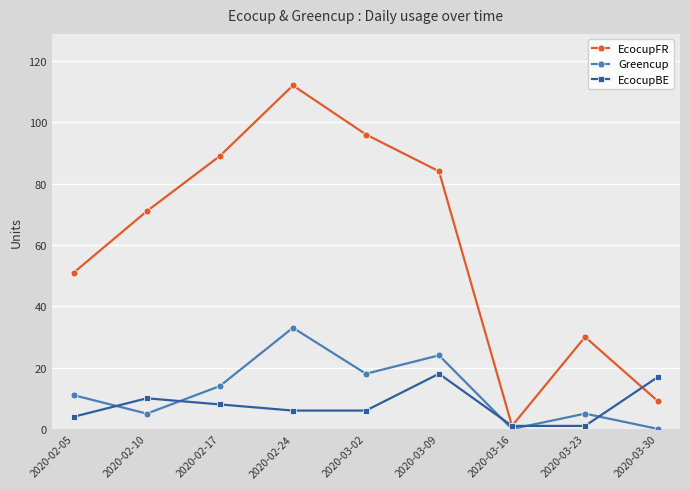

At how many categories does at least one series exceed 66?

5